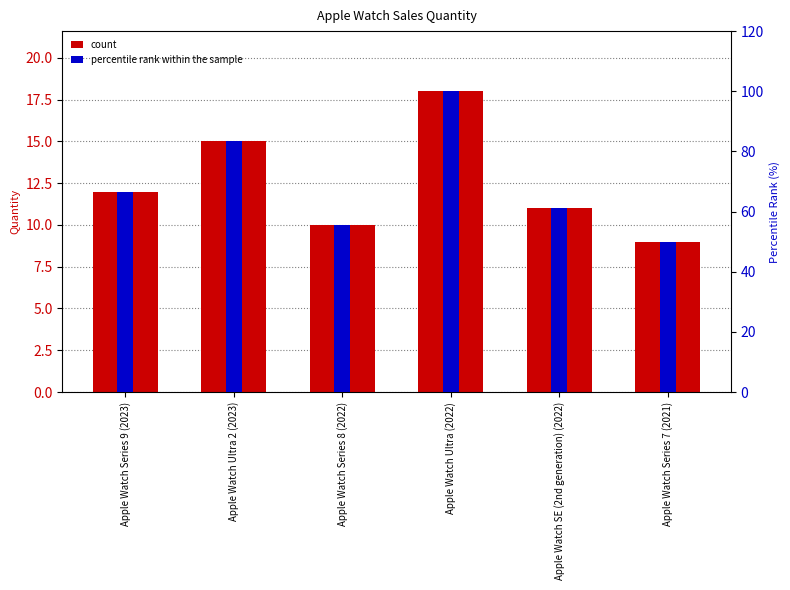

The value of count at Apple Watch Ultra 2 (2023) is 20.6. True or false?

False